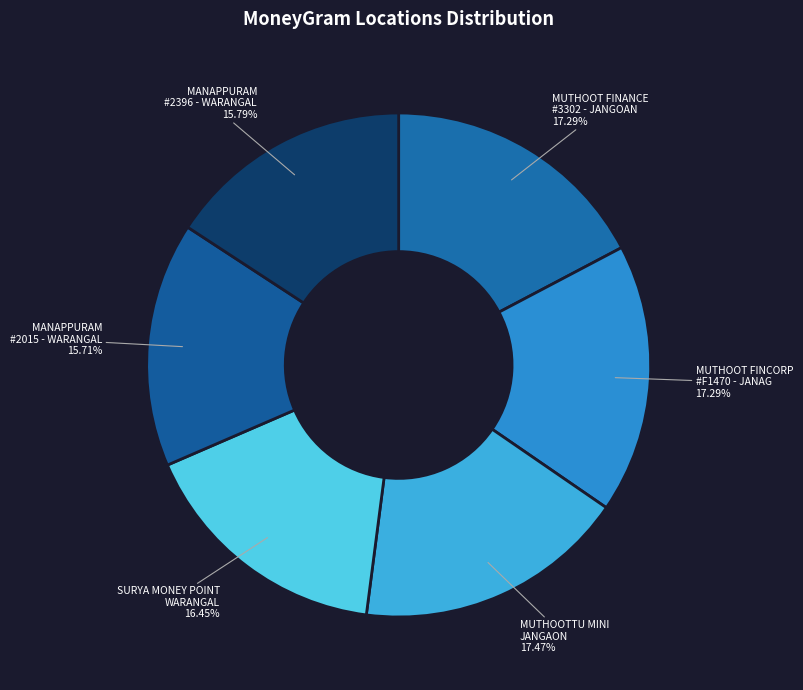

To the nearest percent, what is the difference between the largest and smallest slice percentages?

2%